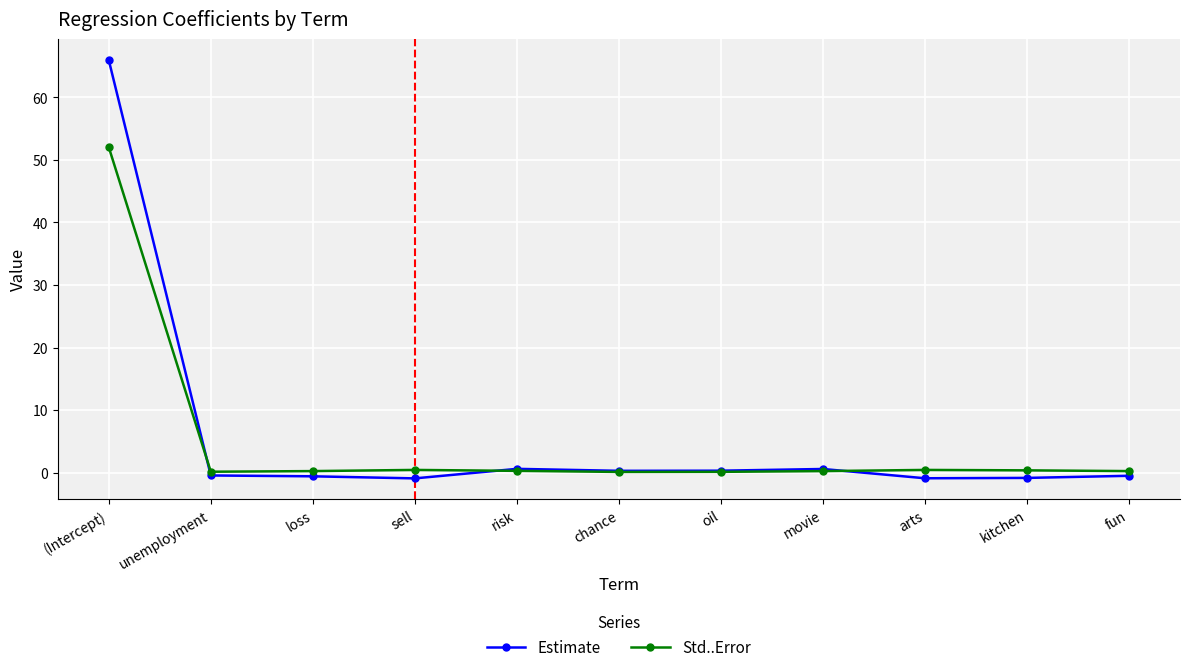

What is the sum of all Std..Error values?

54.6